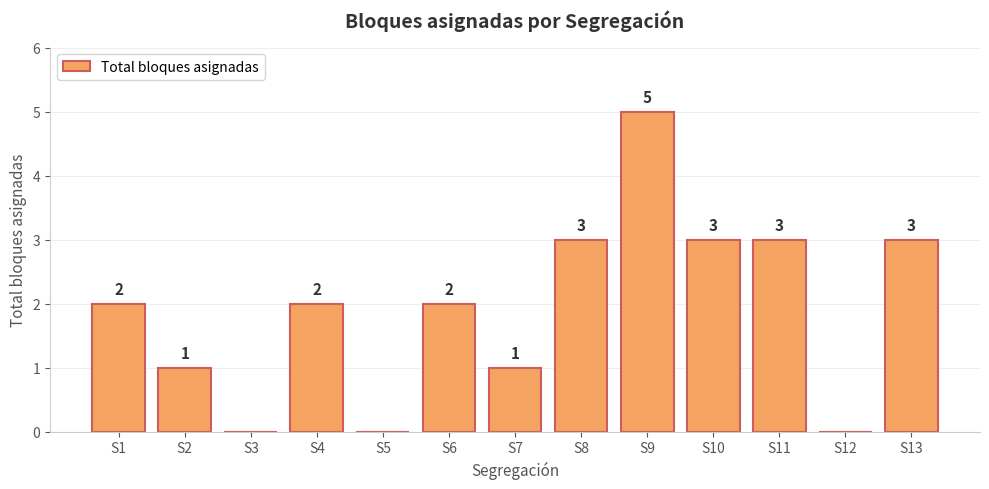

How many values are between 1 and 3?

9